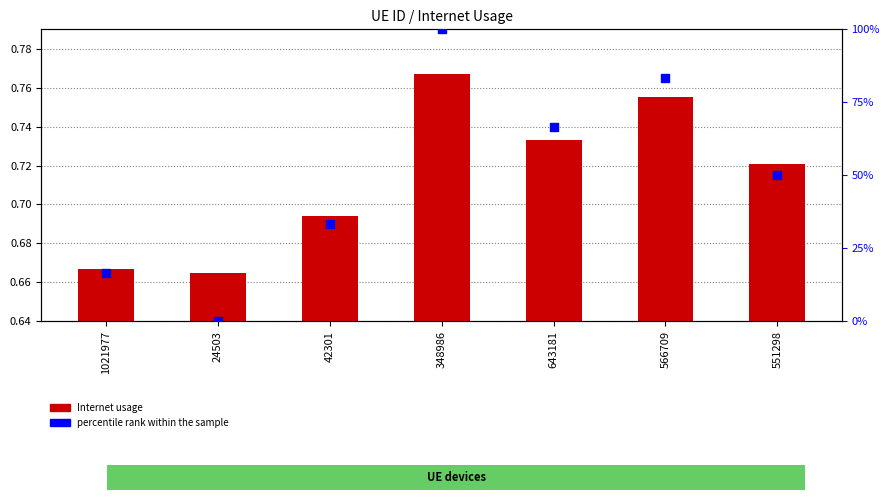

Which series contains the highest Y value?

percentile rank within the sample